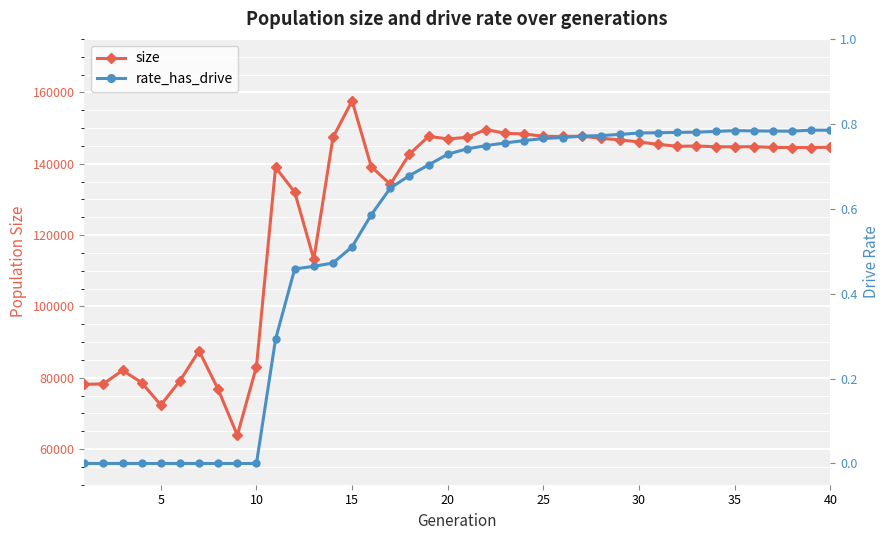

Reading left to right, what are all the values shown in this chart?

size: 78109.0	78288.0	82044.0	78632.0	72337.0	79112.0	87544.0	76704.0	63886.0	83122.0	138964.0	132053.0	113203.0	147357.0	157643.0	139174.0	134217.0	142723.0	147667.0	146959.0	147381.0	149580.0	148535.0	148340.0	147690.0	147636.0	147734.0	147133.0	146684.0	146099.0	145429.0	144887.0	144961.0	144772.0	144729.0	144800.0	144556.0	144543.0	144539.0	144605.0
rate_has_drive: 0.0	0.0	0.0	0.0	0.0	0.0	0.0	0.0	0.0	0.0	0.3	0.5	0.5	0.5	0.5	0.6	0.6	0.7	0.7	0.7	0.7	0.7	0.8	0.8	0.8	0.8	0.8	0.8	0.8	0.8	0.8	0.8	0.8	0.8	0.8	0.8	0.8	0.8	0.8	0.8